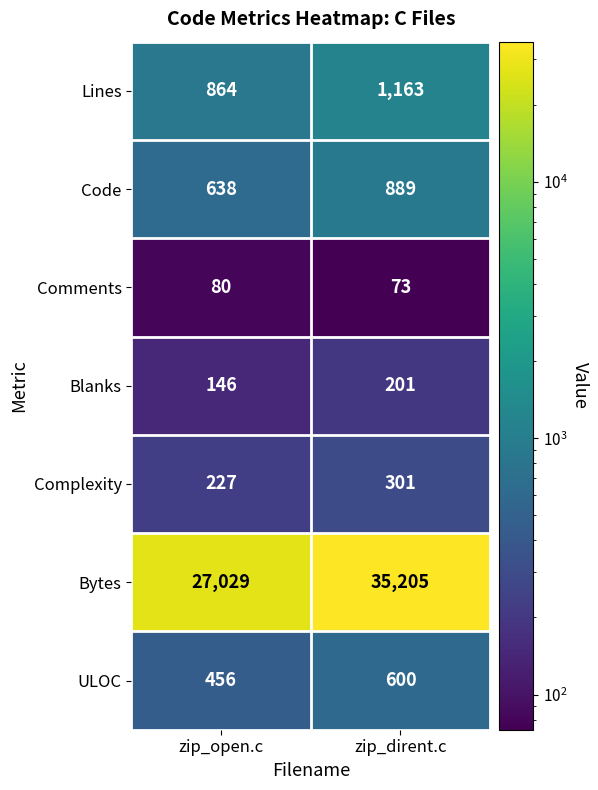

Where is Comments nearest to the value 76?

zip_dirent.c